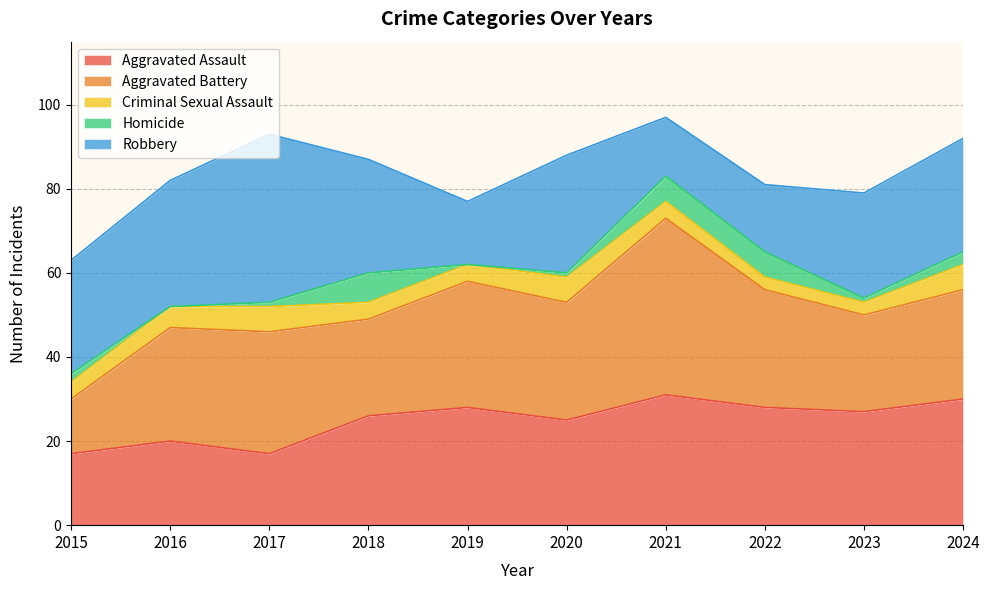

How many intersections are there between Aggravated Battery and Robbery?

2